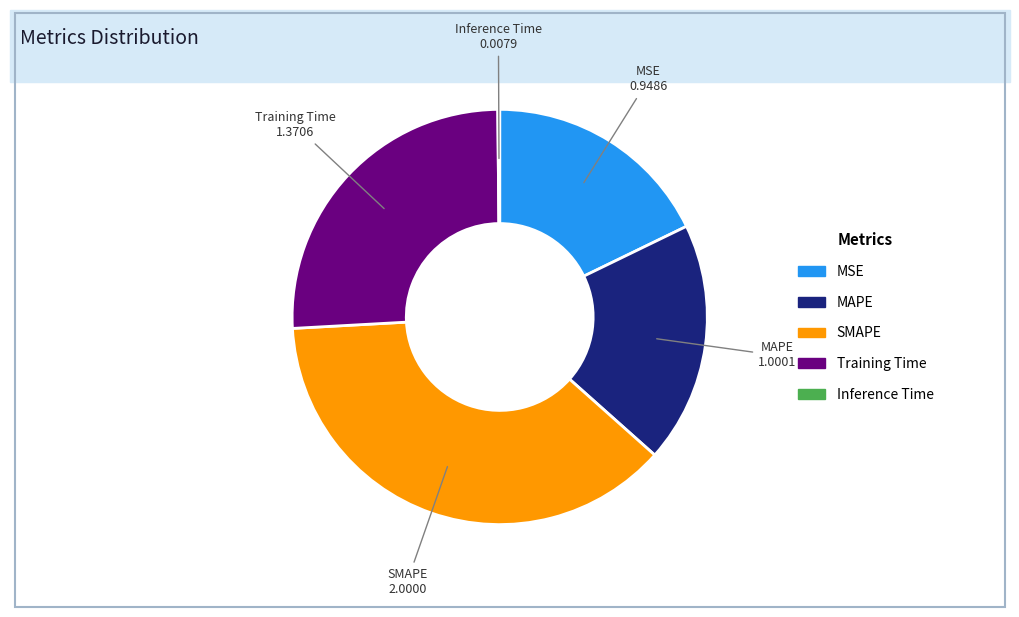

Is the sum of Training Time and SMAPE greater than half?

Yes